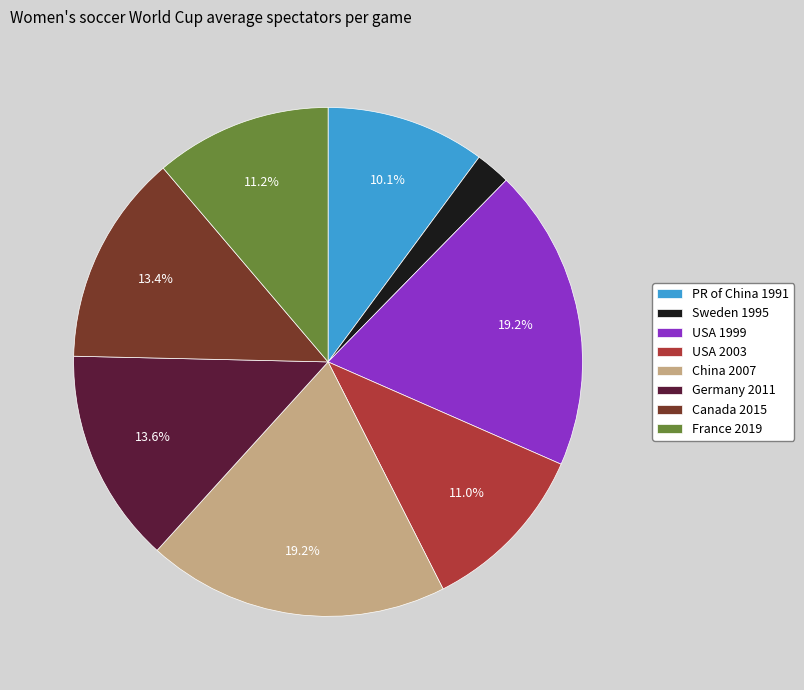

To the nearest percent, what portion does PR of China 1991 represent?

10%